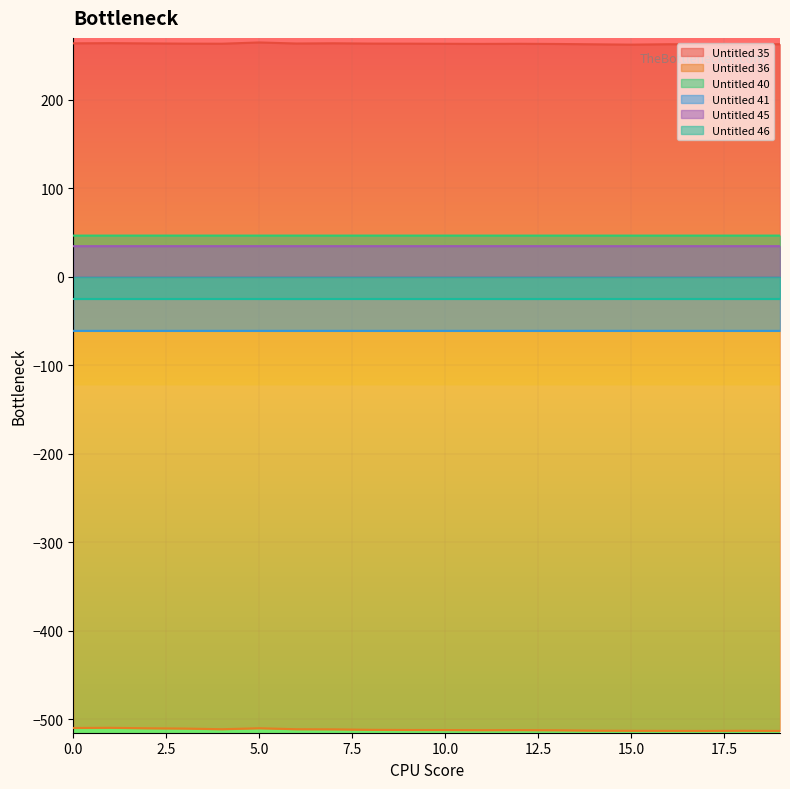

What is the sum of the Untitled 40 values at 11 and 15?

93.3